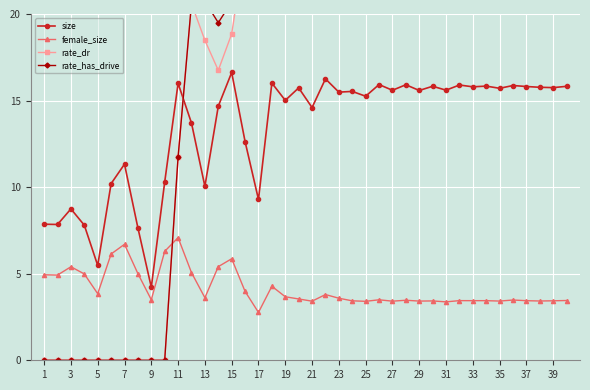

What is the approximate value of female_size at 7?

6.7